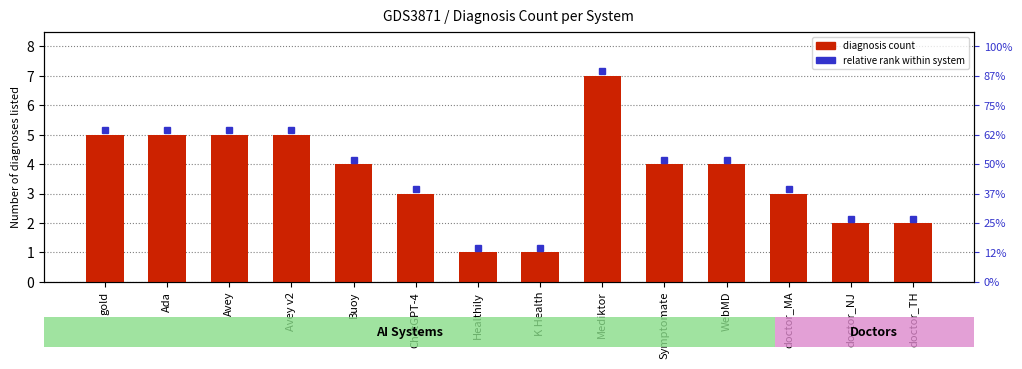

Reading left to right, transcribe all the data shown in this chart.

gold=5	Ada=5	Avey=5	Avey v2=5	Buoy=4	ChatGPT-4=3	Healthily=1	K Health=1	Mediktor=7	Symptomate=4	WebMD=4	doctor_MA=3	doctor_NJ=2	doctor_TH=2